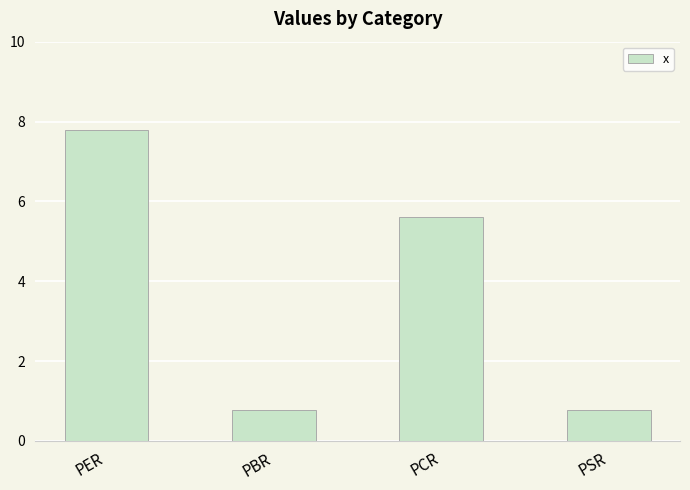

Which has a higher value, PCR or PER?

PER